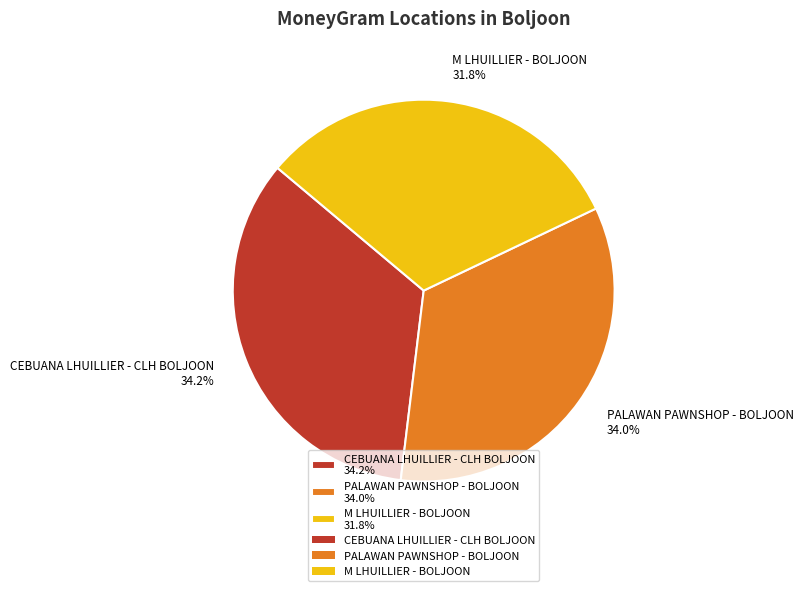

Does any single category account for the majority?

No